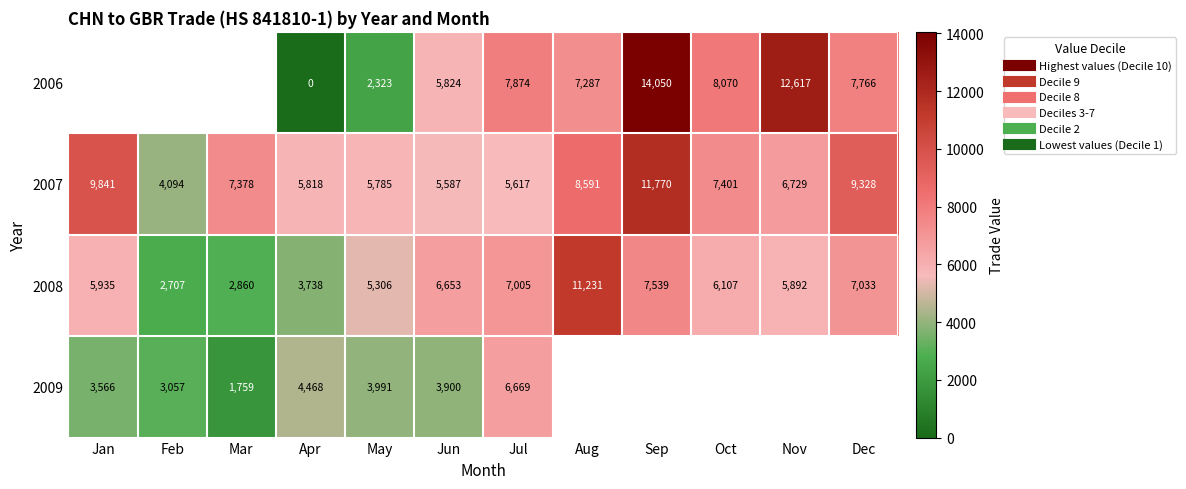

What is the sum of all 2007 values?

87939.0